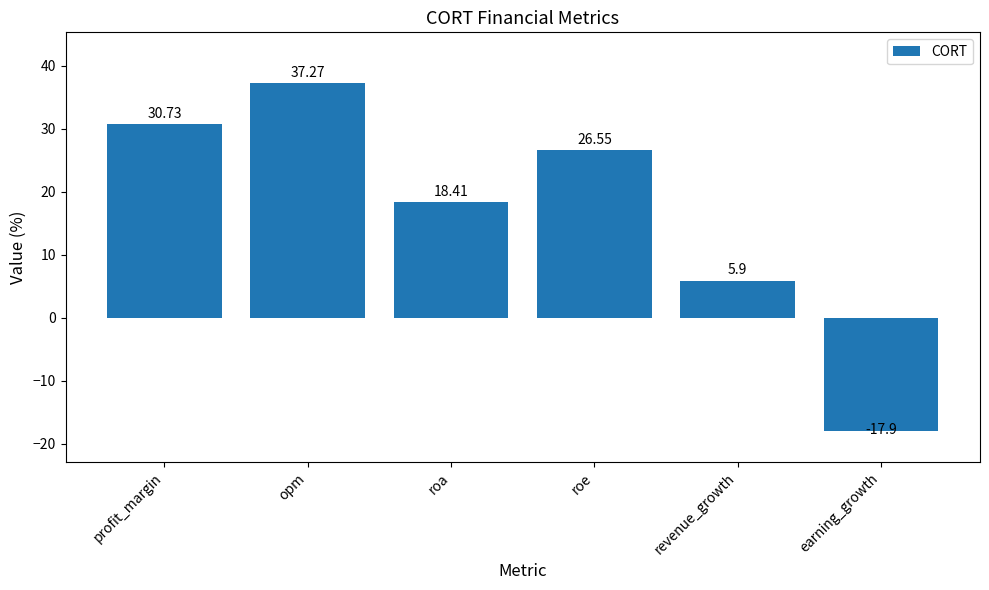

Which category has the highest value across all series?

opm